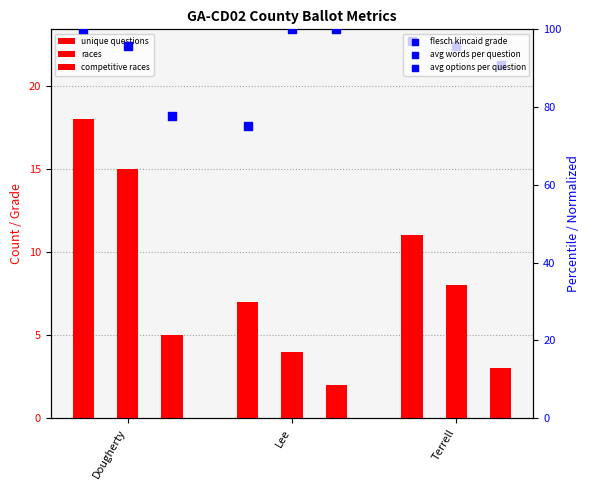

Is the value of competitive races at Dougherty greater than the value of unique questions at Dougherty?

No